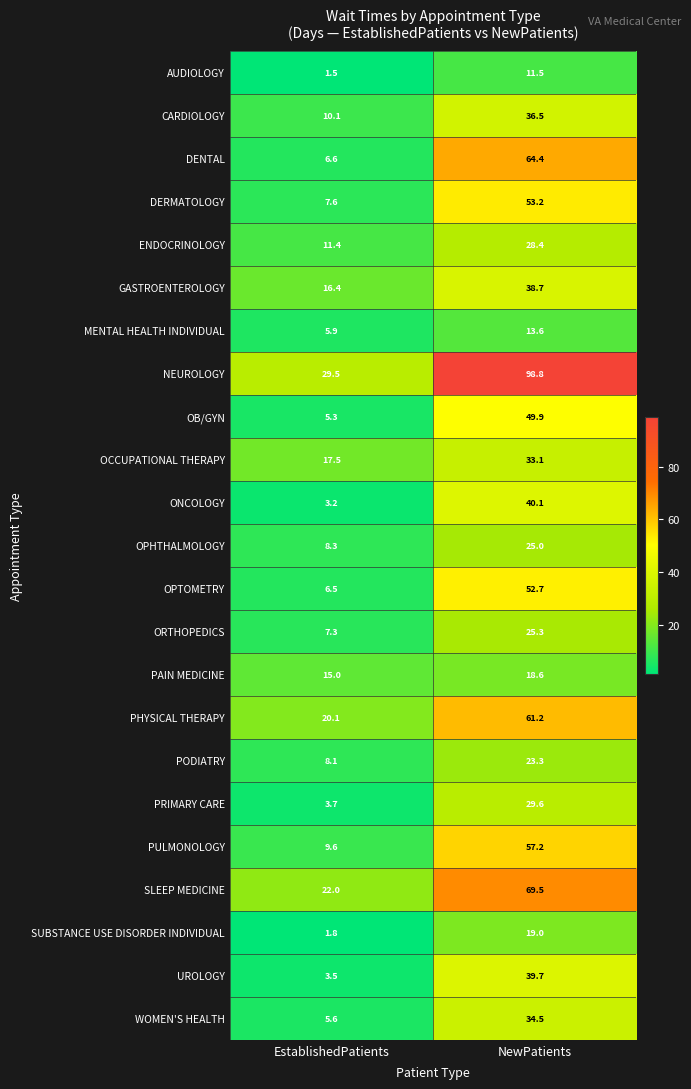

Is it true that PRIMARY CARE equals 20.3 at NewPatients?

False